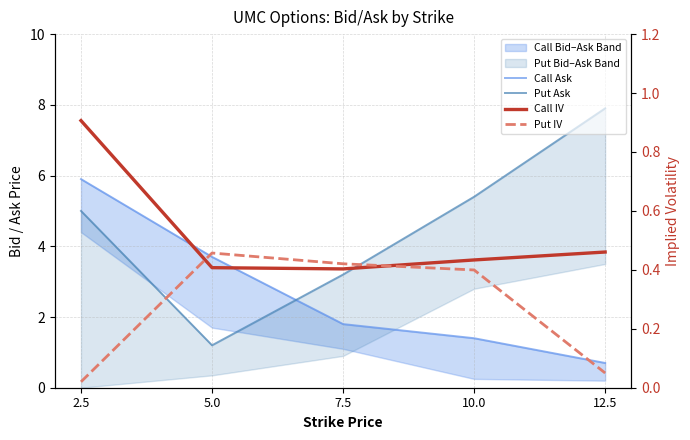

List the labels in order of Put Ask value, largest first.

12.5, 10.0, 2.5, 7.5, 5.0